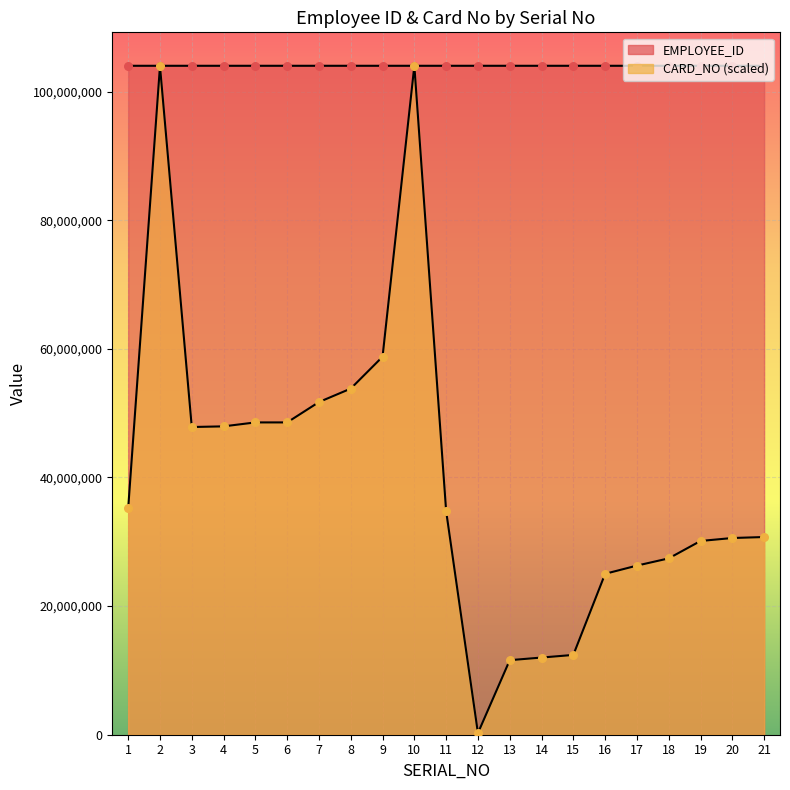

At how many categories does at least one series exceed 23653950?

21